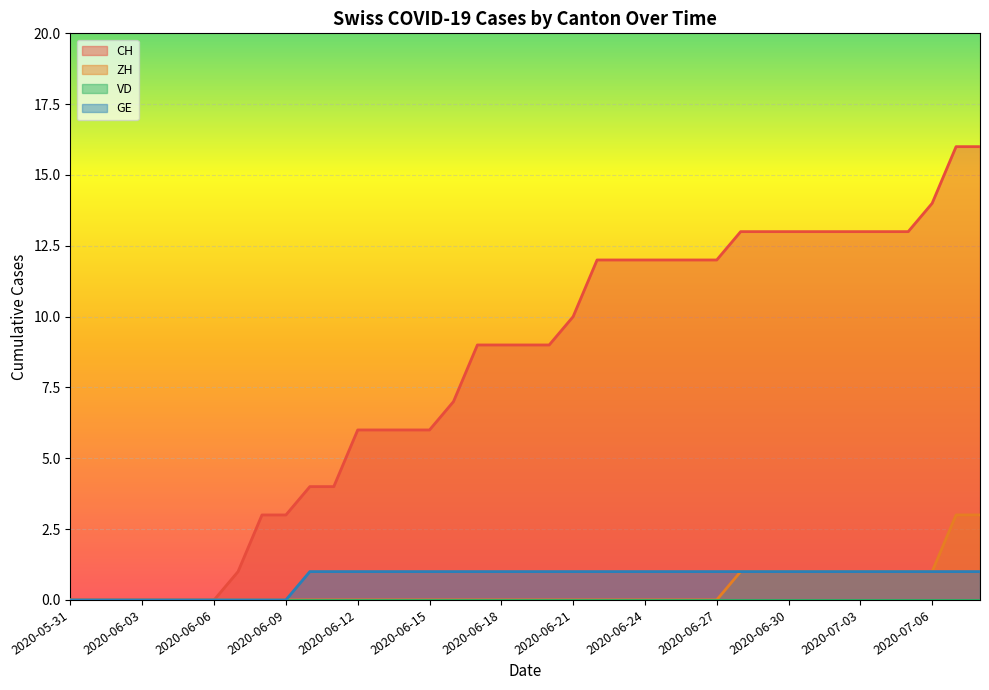

Read the CH value at 2020-06-12, to the nearest 10.

10